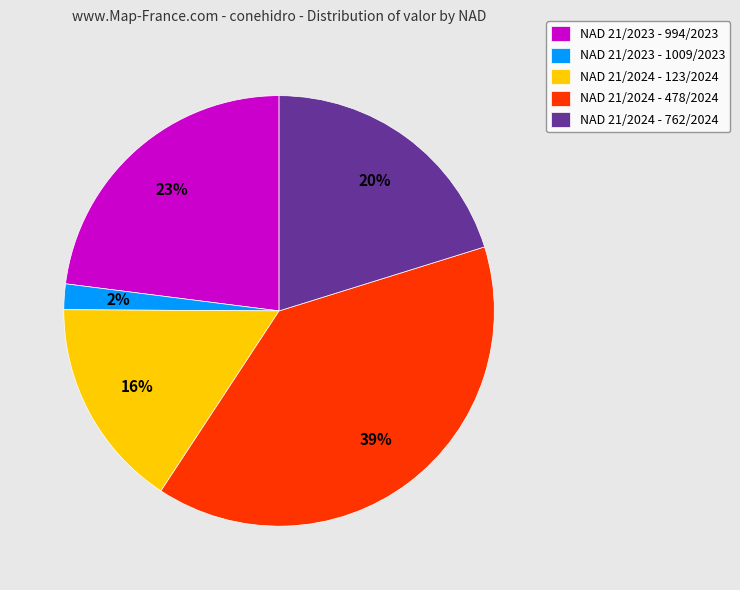

To the nearest percent, what percentage of the pie is NAD 21/2023 - 994/2023?

23%